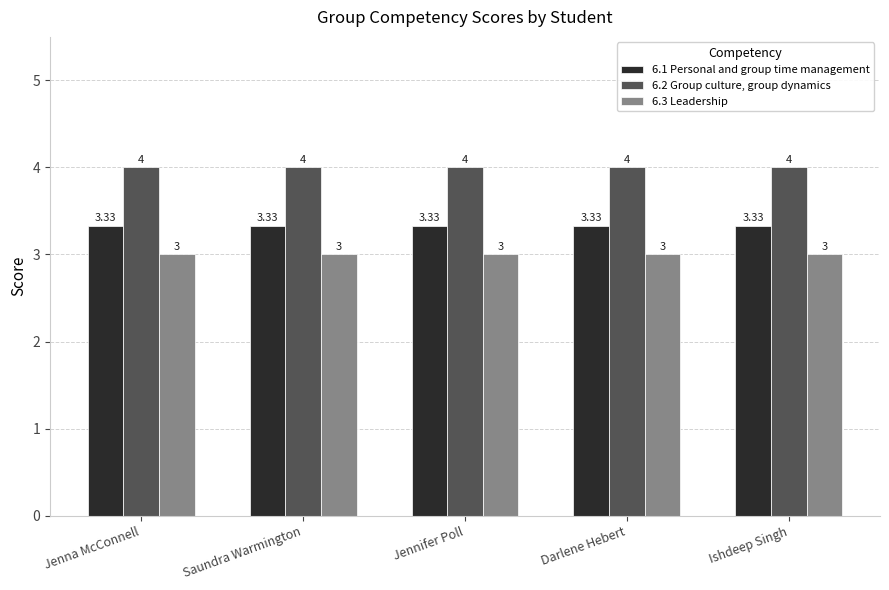

List the series in order of their overall mean, highest first.

6.2 Group culture, group dynamics, 6.1 Personal and group time management, 6.3 Leadership